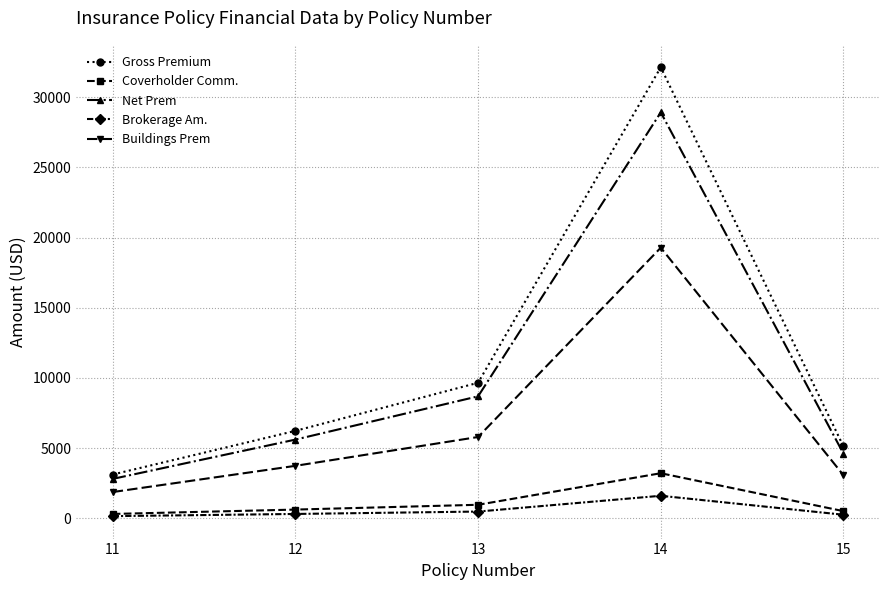

Rank the series by their maximum value, from highest to lowest.

Gross Premium, Net Prem, Buildings Prem, Coverholder Comm., Brokerage Am.